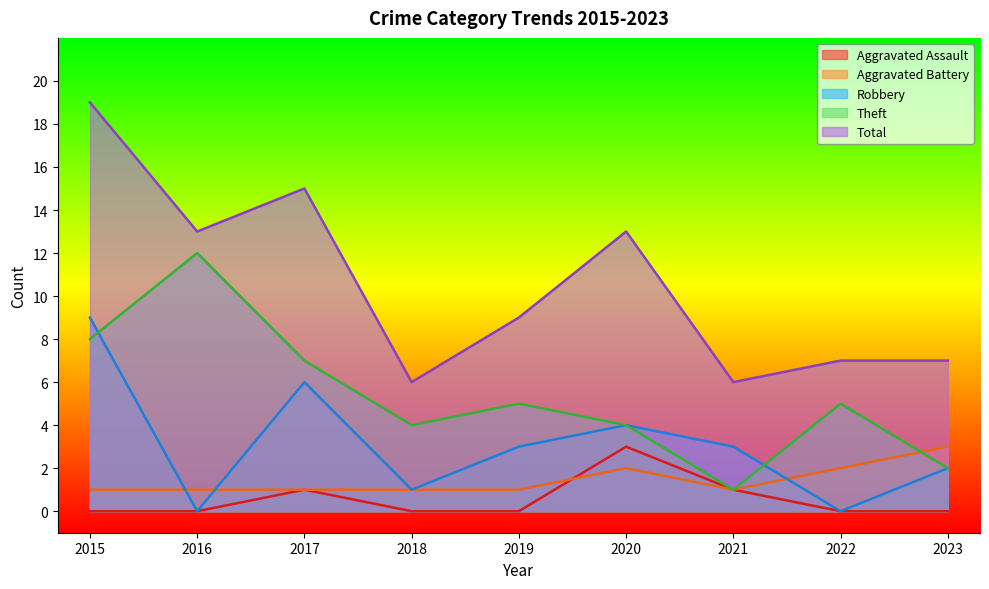

Reading left to right, list all the values displayed in this chart.

Aggravated Assault: 2015=0	2016=0	2017=1	2018=0	2019=0	2020=3	2021=1	2022=0	2023=0
Aggravated Battery: 2015=1	2016=1	2017=1	2018=1	2019=1	2020=2	2021=1	2022=2	2023=3
Robbery: 2015=9	2016=0	2017=6	2018=1	2019=3	2020=4	2021=3	2022=0	2023=2
Theft: 2015=8	2016=12	2017=7	2018=4	2019=5	2020=4	2021=1	2022=5	2023=2
Total: 2015=19	2016=13	2017=15	2018=6	2019=9	2020=13	2021=6	2022=7	2023=7